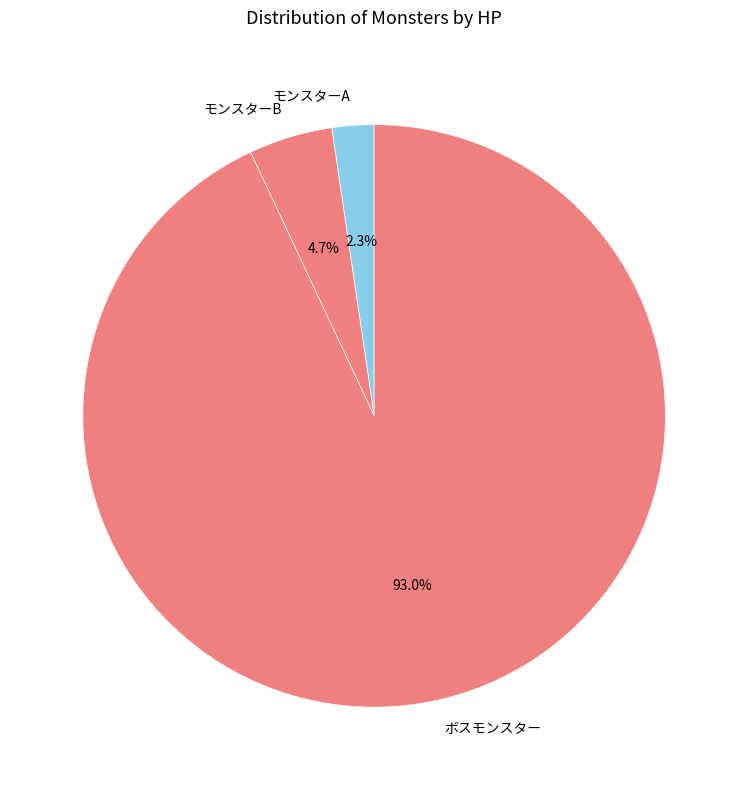

True or false: モンスターB accounts for 10% of the total.

False